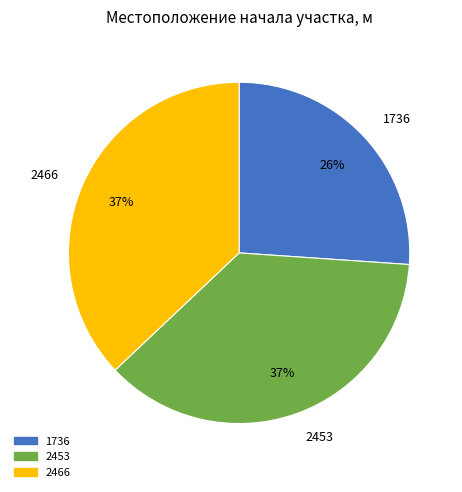

Does 2466 represent more than half of the total?

No